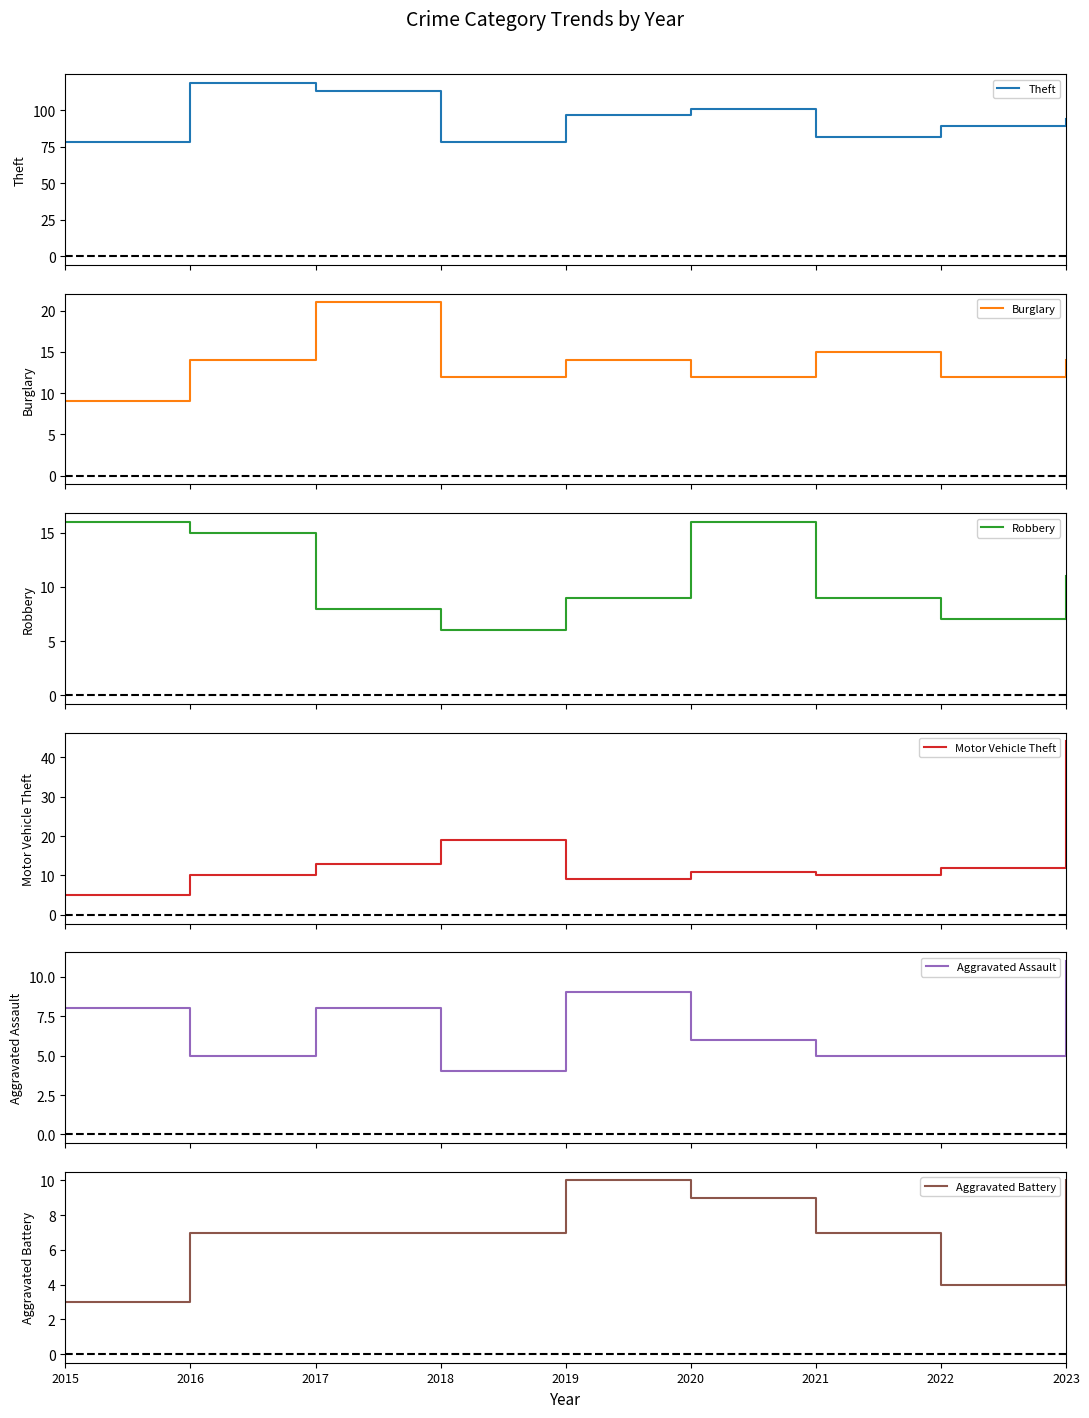

What is the difference between the maximum and minimum values in the Aggravated Battery series?

7